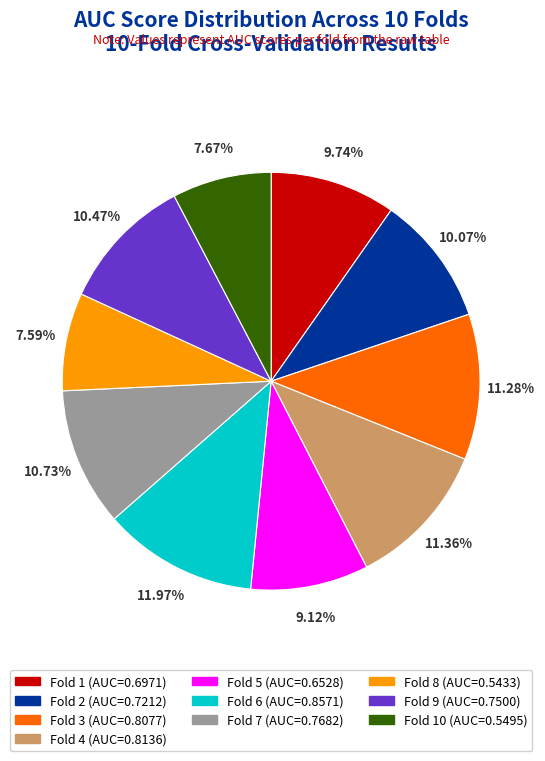

Is there a majority slice in this chart?

No